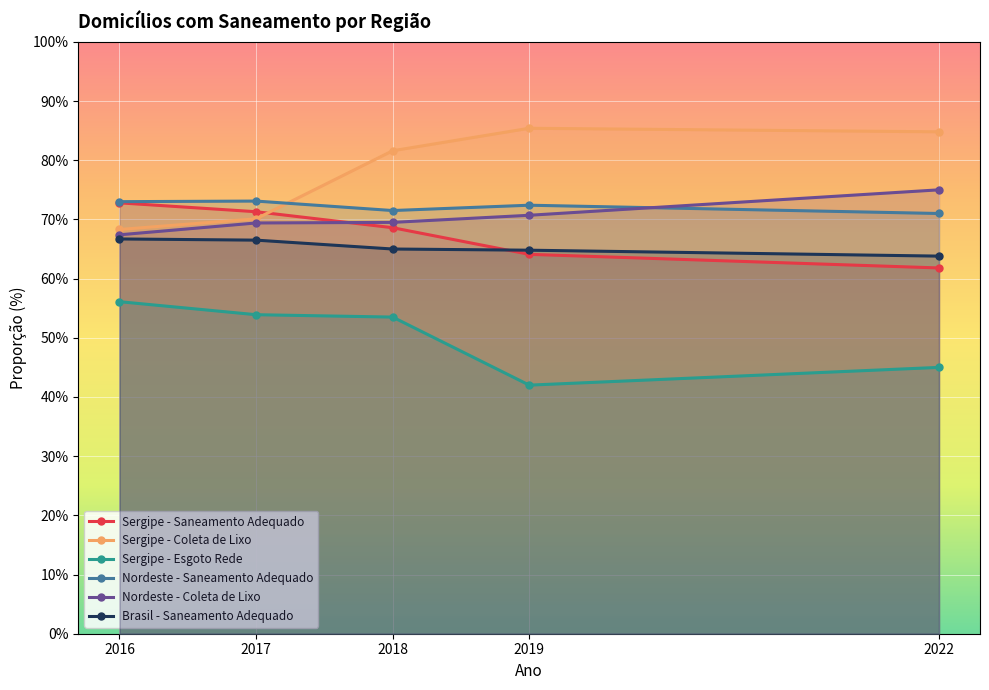

At which label is Nordeste - Saneamento Adequado closest to 72?

2019